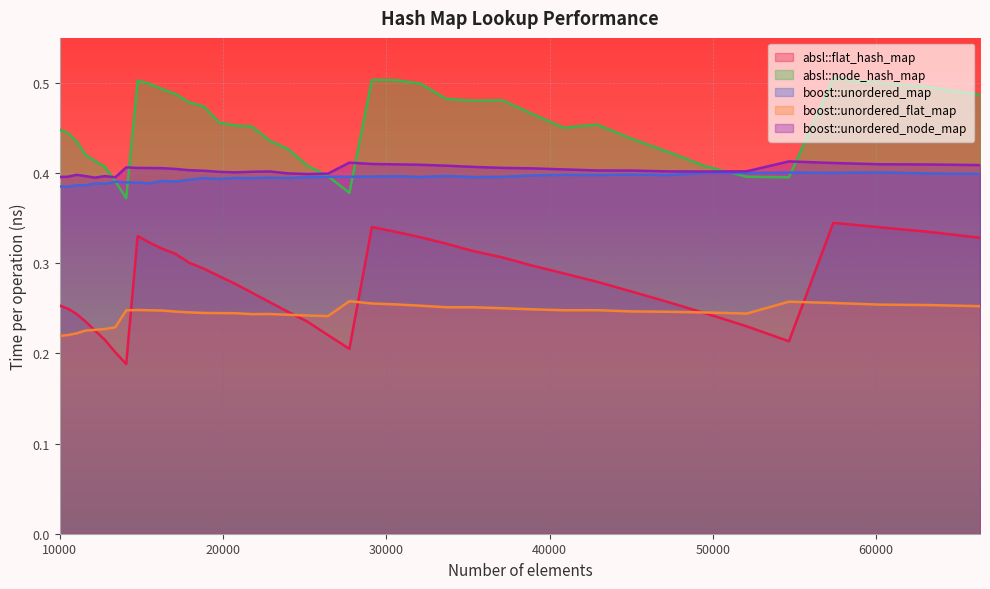

Reading left to right, list all the values displayed in this chart.

absl::flat_hash_map: 0.3	0.2	0.2	0.2	0.2	0.2	0.2	0.2	0.3	0.3	0.3	0.3	0.3	0.3	0.3	0.3	0.3	0.3	0.2	0.2	0.2	0.2	0.3	0.3	0.3	0.3	0.3	0.3	0.3	0.3	0.3	0.3	0.3	0.2	0.2	0.2	0.3	0.3	0.3	0.3
absl::node_hash_map: 0.4	0.4	0.4	0.4	0.4	0.4	0.4	0.4	0.5	0.5	0.5	0.5	0.5	0.5	0.5	0.5	0.5	0.4	0.4	0.4	0.4	0.4	0.5	0.5	0.5	0.5	0.5	0.5	0.5	0.5	0.5	0.4	0.4	0.4	0.4	0.4	0.5	0.5	0.5	0.5
boost::unordered_map: 0.4	0.4	0.4	0.4	0.4	0.4	0.4	0.4	0.4	0.4	0.4	0.4	0.4	0.4	0.4	0.4	0.4	0.4	0.4	0.4	0.4	0.4	0.4	0.4	0.4	0.4	0.4	0.4	0.4	0.4	0.4	0.4	0.4	0.4	0.4	0.4	0.4	0.4	0.4	0.4
boost::unordered_flat_map: 0.2	0.2	0.2	0.2	0.2	0.2	0.2	0.2	0.2	0.2	0.2	0.2	0.2	0.2	0.2	0.2	0.2	0.2	0.2	0.2	0.2	0.3	0.3	0.3	0.3	0.3	0.3	0.3	0.2	0.2	0.2	0.2	0.2	0.2	0.2	0.3	0.3	0.3	0.3	0.3
boost::unordered_node_map: 0.4	0.4	0.4	0.4	0.4	0.4	0.4	0.4	0.4	0.4	0.4	0.4	0.4	0.4	0.4	0.4	0.4	0.4	0.4	0.4	0.4	0.4	0.4	0.4	0.4	0.4	0.4	0.4	0.4	0.4	0.4	0.4	0.4	0.4	0.4	0.4	0.4	0.4	0.4	0.4